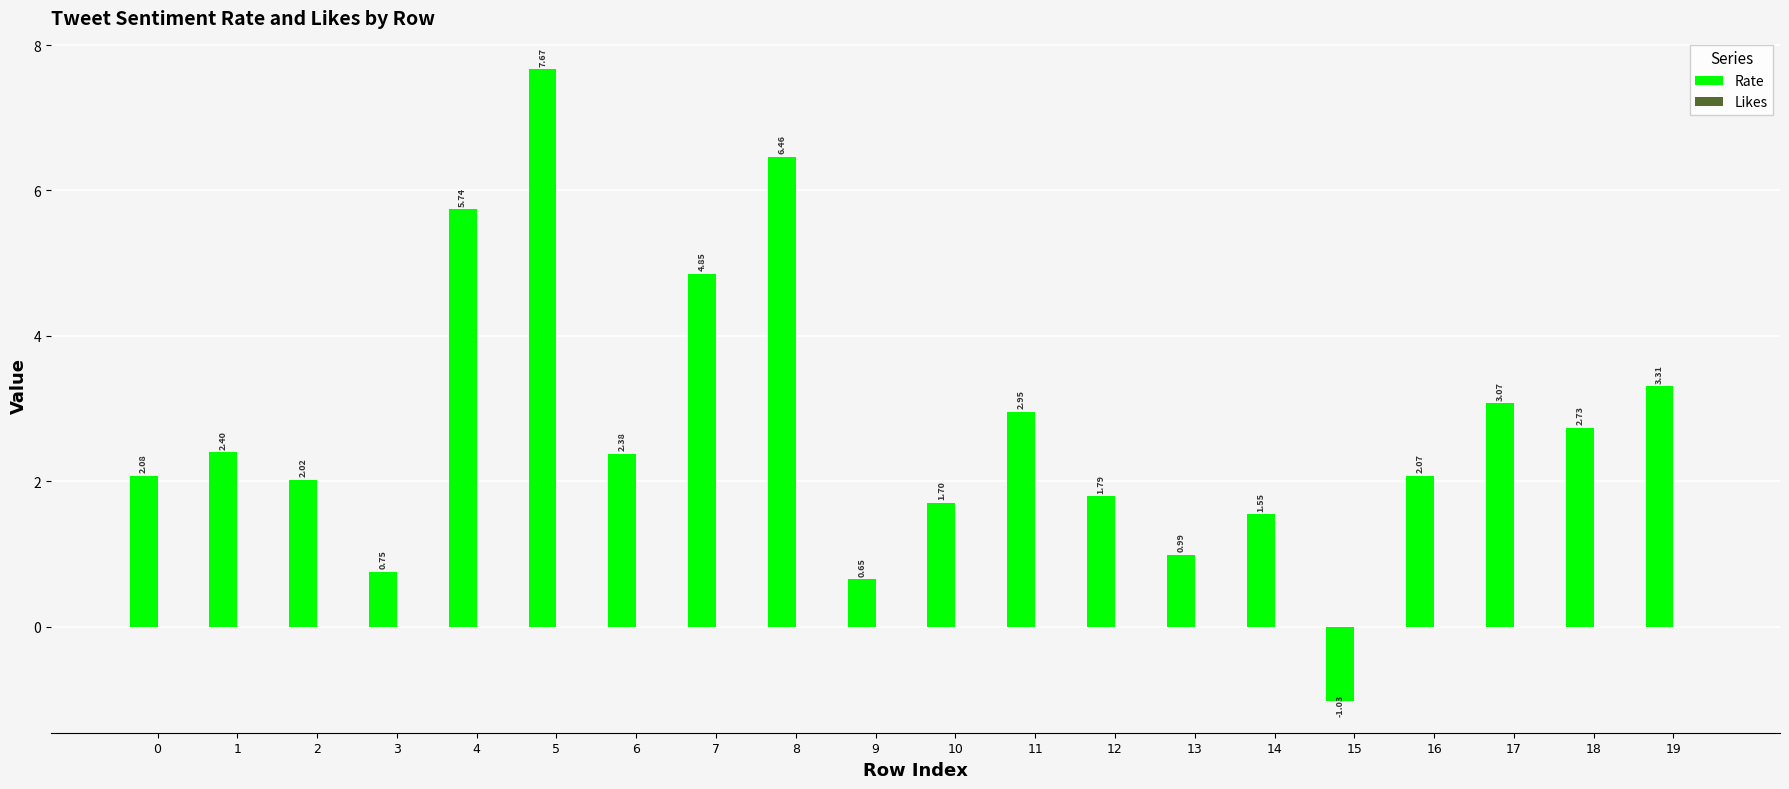

Which has a higher value, 5 or 14?

5